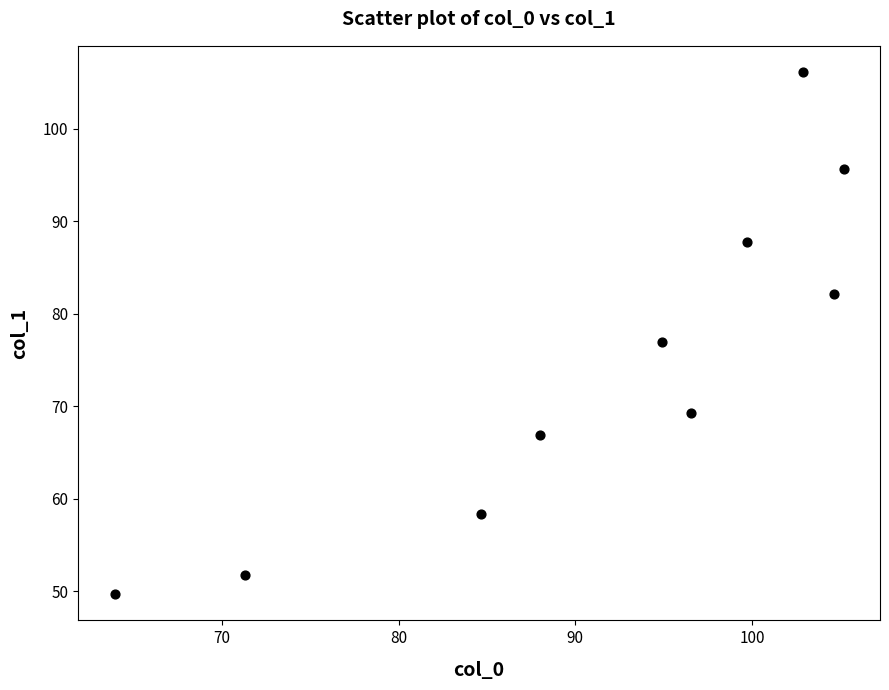

What is the average X value?

91.2